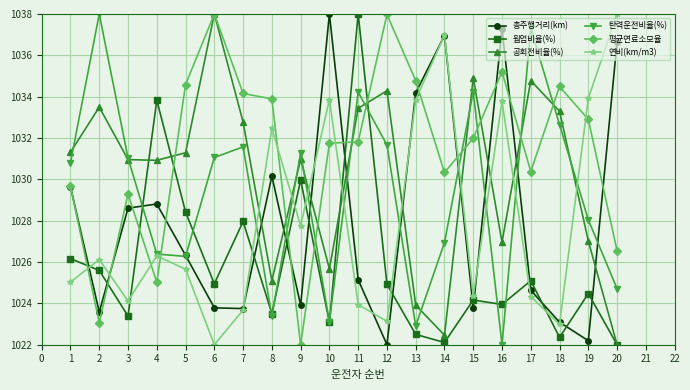

The value of 총주행거리(km) at 7 is 325.6. True or false?

False